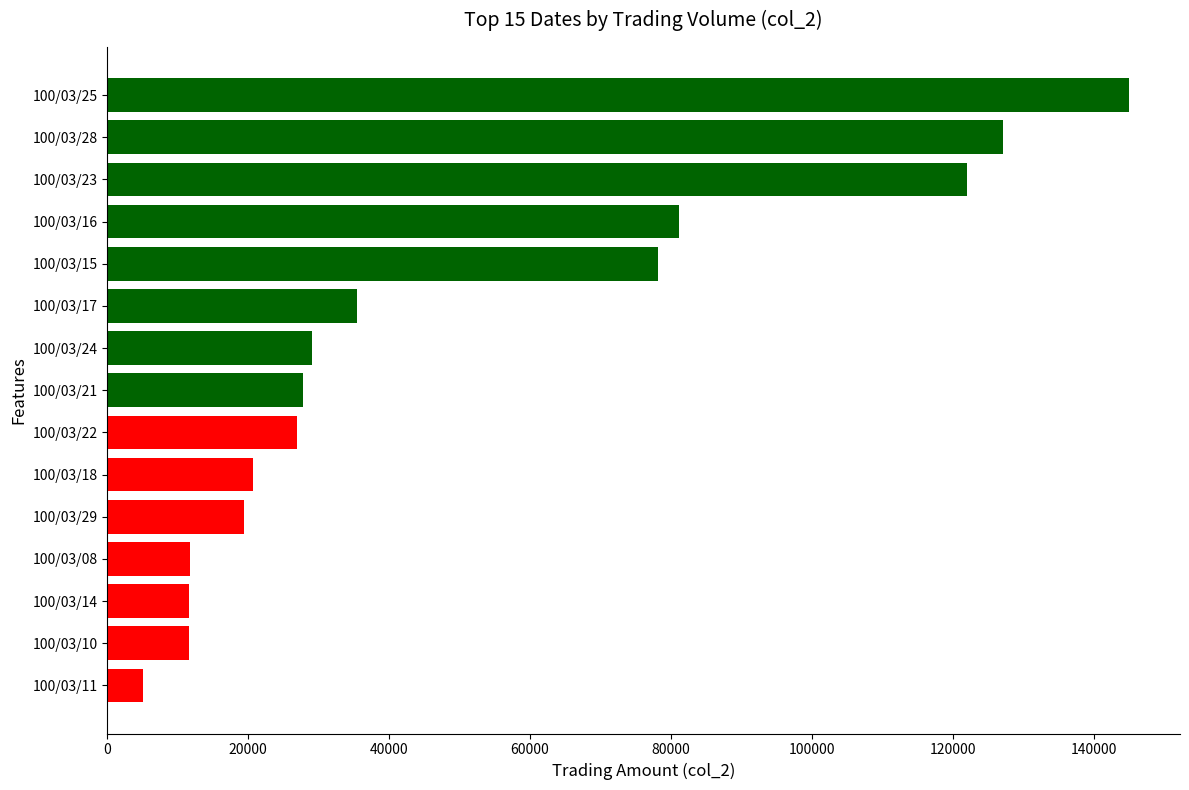

Which label corresponds to the smallest value in the chart?

100/03/11